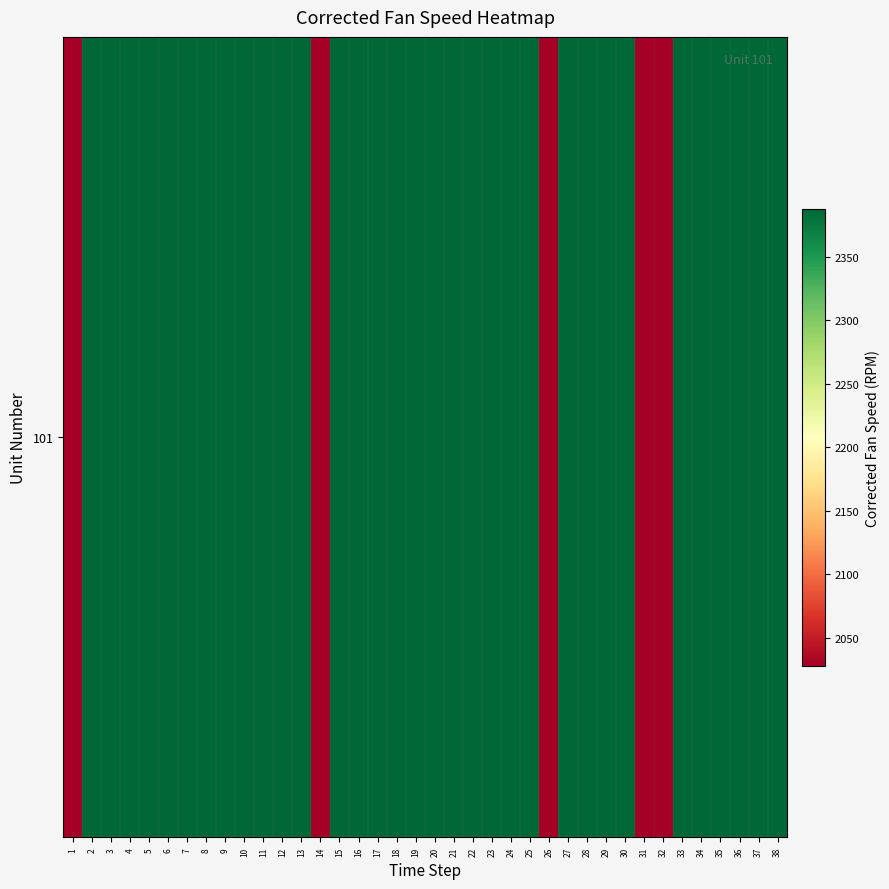

Rank the categories by value from lowest to highest.

31, 26, 32, 1, 14, 19, 38, 22, 24, 11, 7, 36, 3, 4, 13, 35, 5, 25, 28, 17, 18, 8, 9, 34, 15, 20, 2, 6, 10, 16, 23, 29, 33, 21, 12, 27, 37, 30